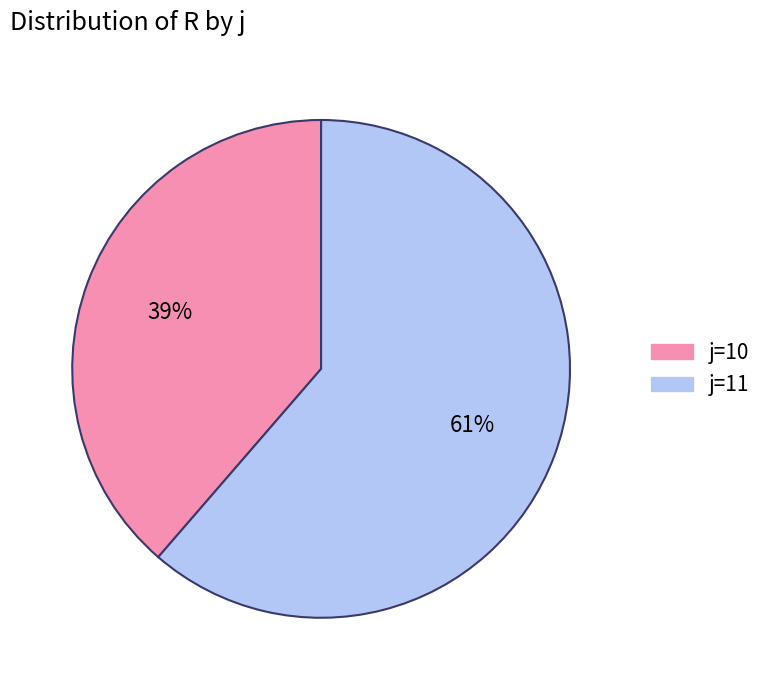

Which category has the smallest portion of the pie?

j=10